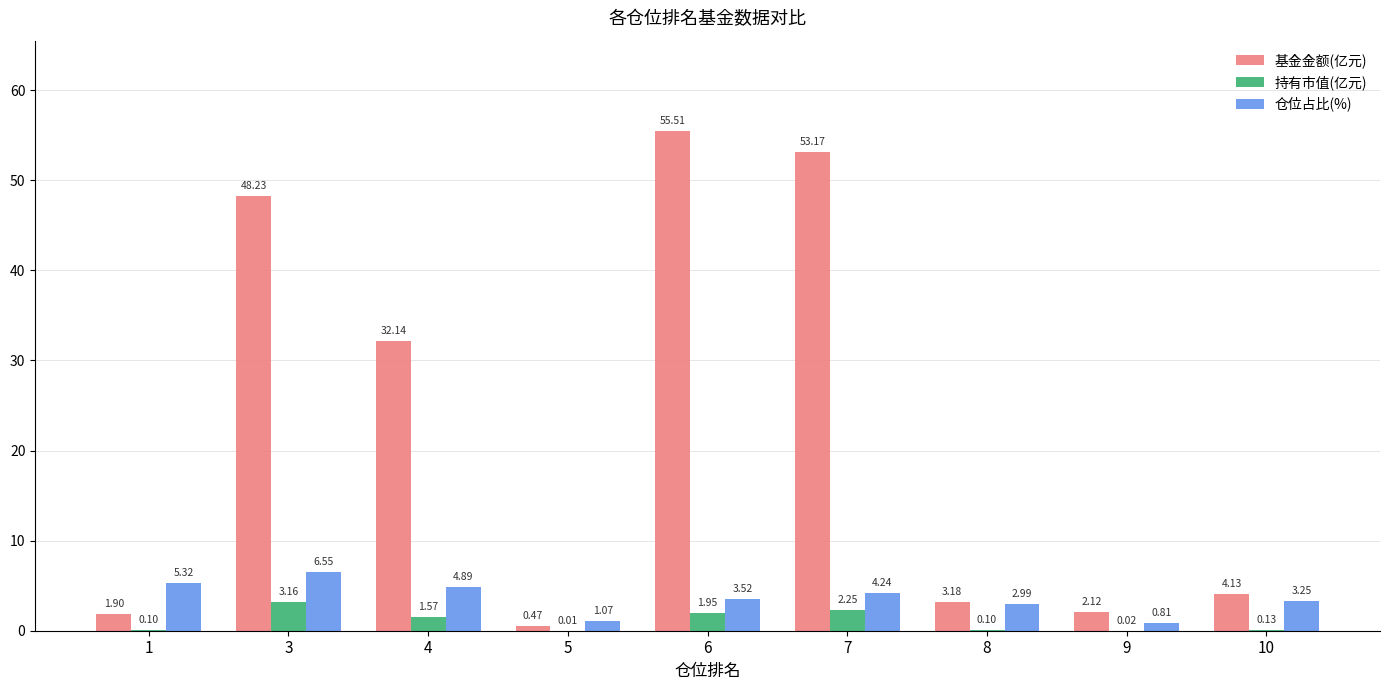

What are all the series names shown in the legend?

基金金额(亿元), 持有市值(亿元), 仓位占比(%)